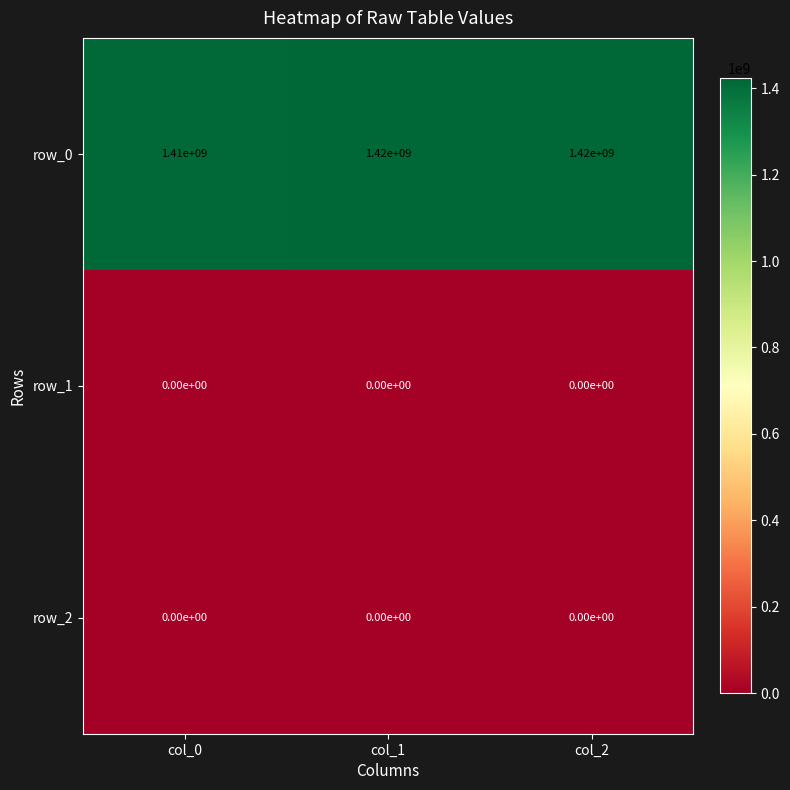

Reading right to left, transcribe all the data shown in this chart.

row_0: 1420000000	1420000000	1410000000
row_1: 0	0	0
row_2: 0	0	0